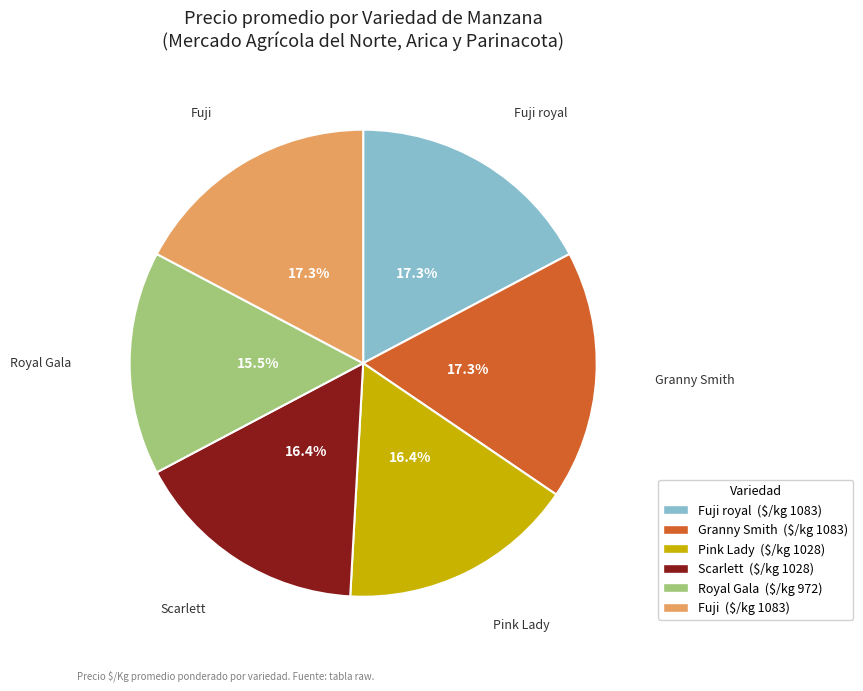

Between Pink Lady and Granny Smith, which is larger?

Granny Smith